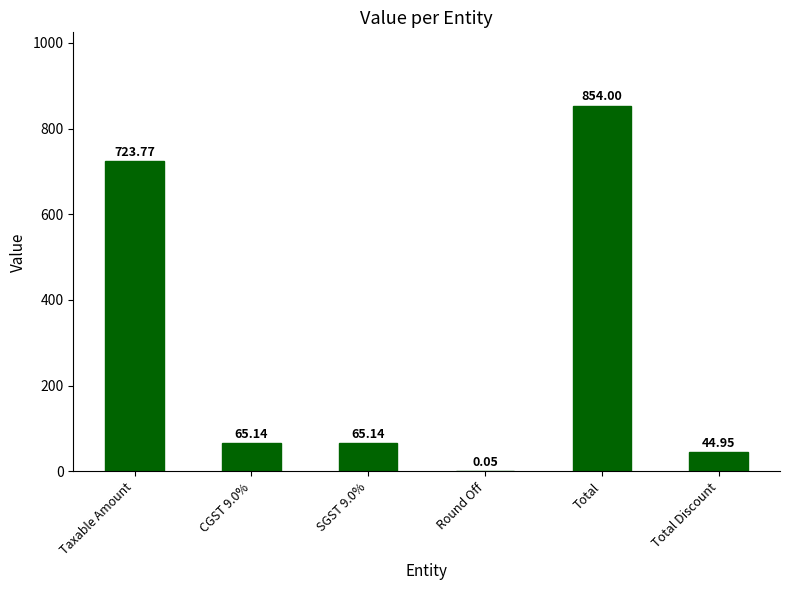

At which category does the chart reach its peak across all series?

Total